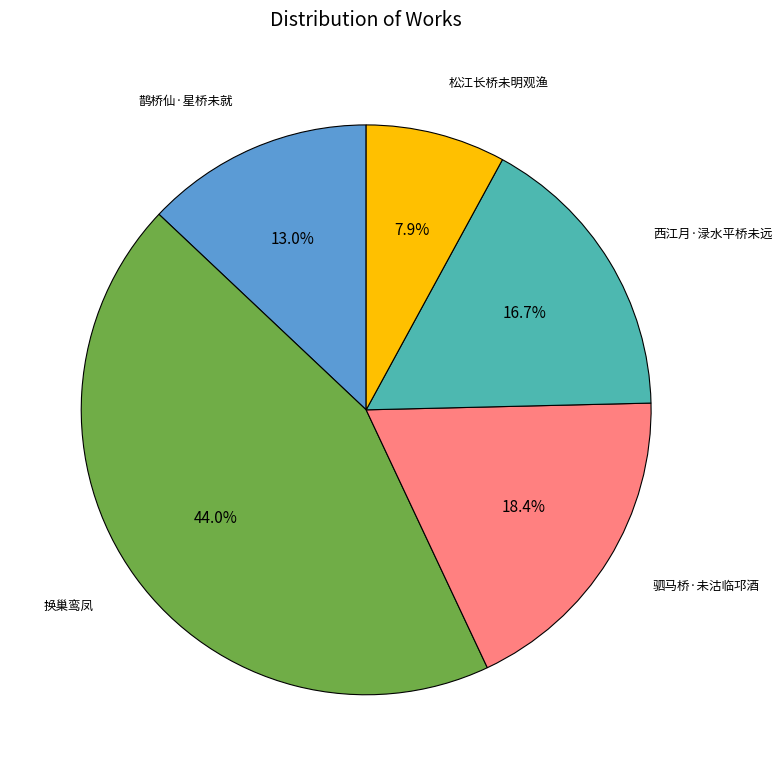

How much of the chart is everything except 换巢鸾凤?

56.0%